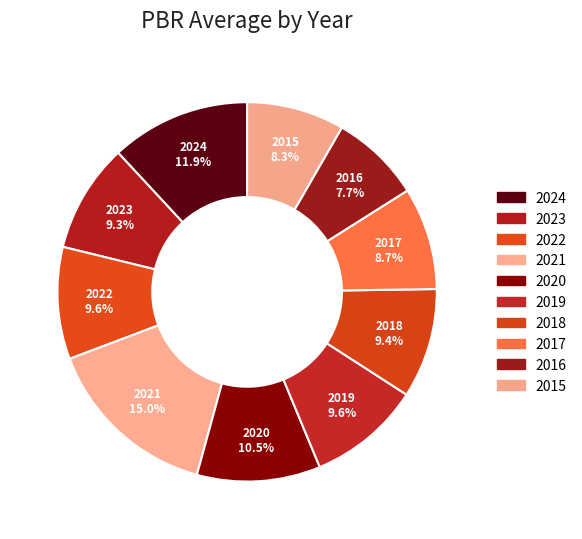

How many segments does this pie chart have?

10